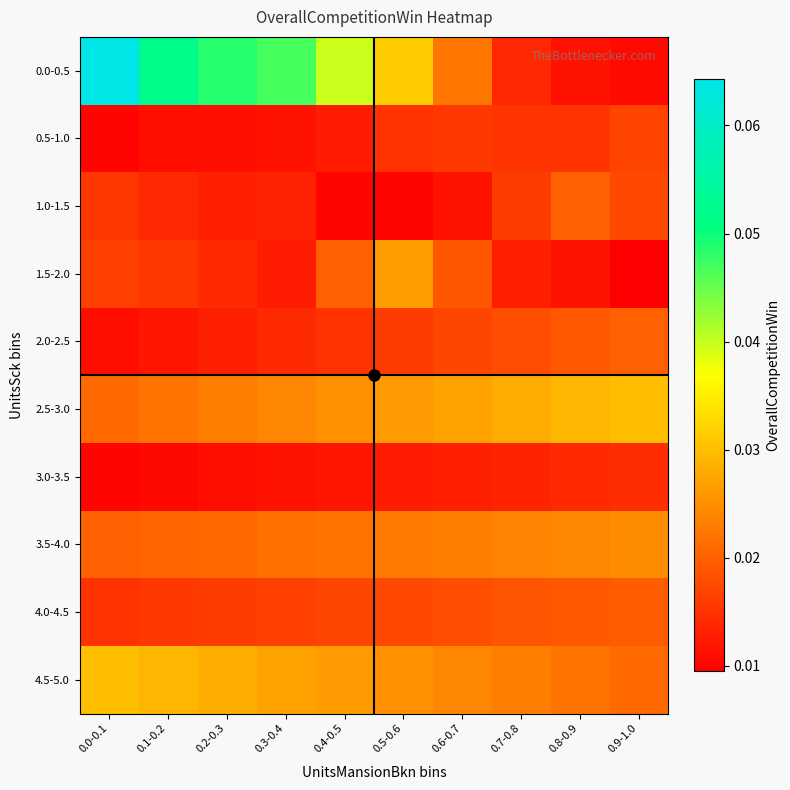

At 0.8-0.9, list the series in order from largest to smallest.

2.5-3.0, 3.5-4.0, 4.5-5.0, 1.0-1.5, 2.0-2.5, 4.0-4.5, 0.5-1.0, 3.0-3.5, 0.0-0.5, 1.5-2.0